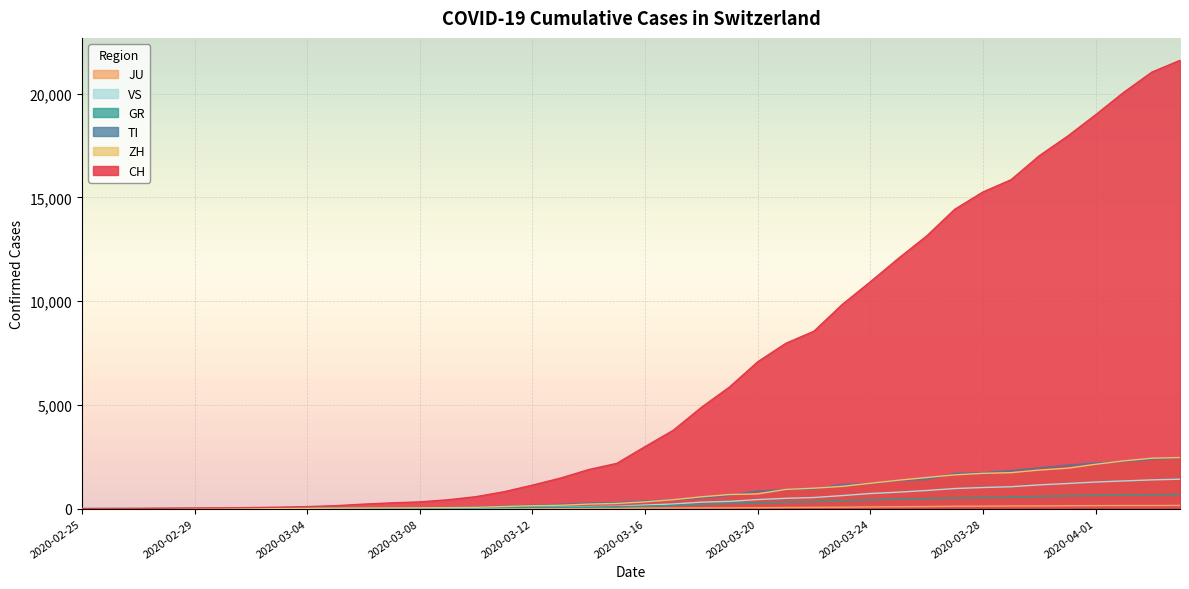

Between 2020-03-09 and 2020-03-28, which series saw the biggest shift?

CH